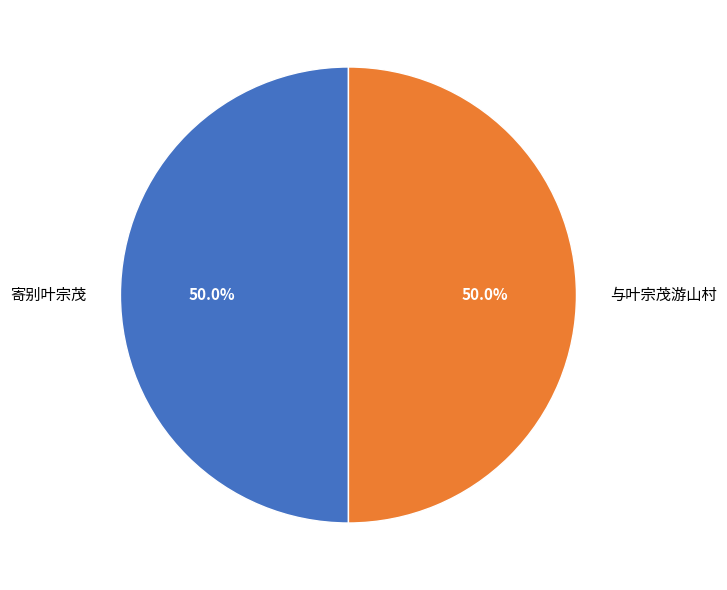

The 与叶宗茂游山村 slice represents 50% of the pie. True or false?

True